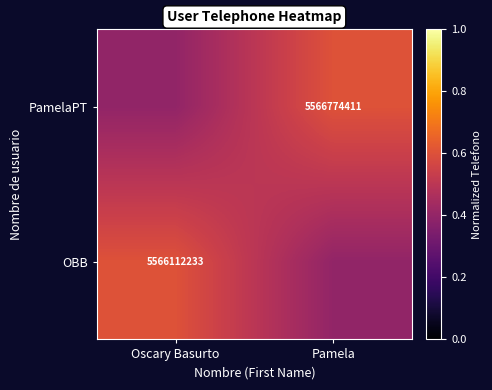

Is the value of OBB at Oscary Basurto greater than the value of PamelaPT at Pamela?

No